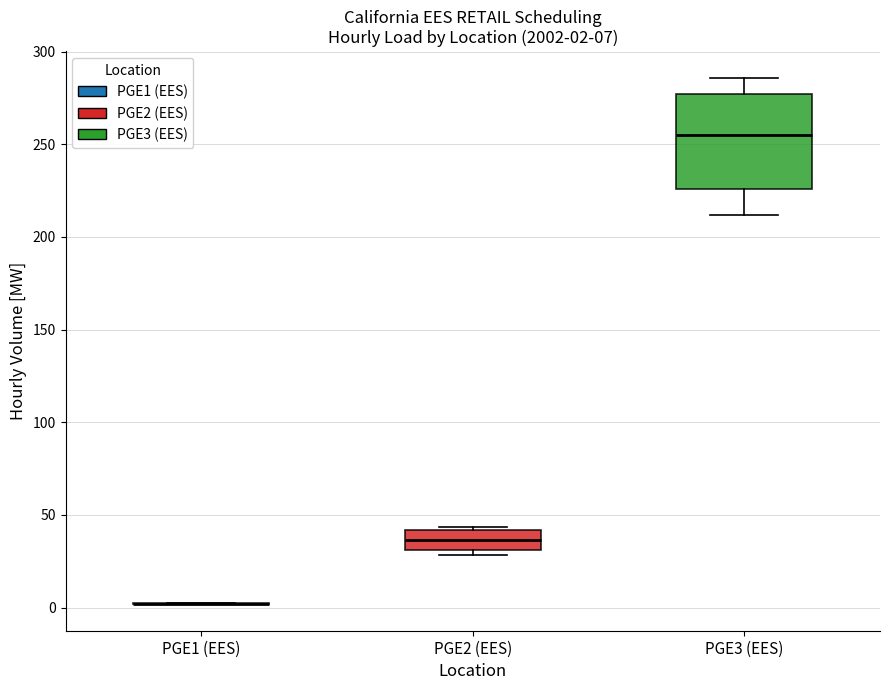

Which box is the tallest, from its lower edge to its upper edge?

PGE3 (EES)